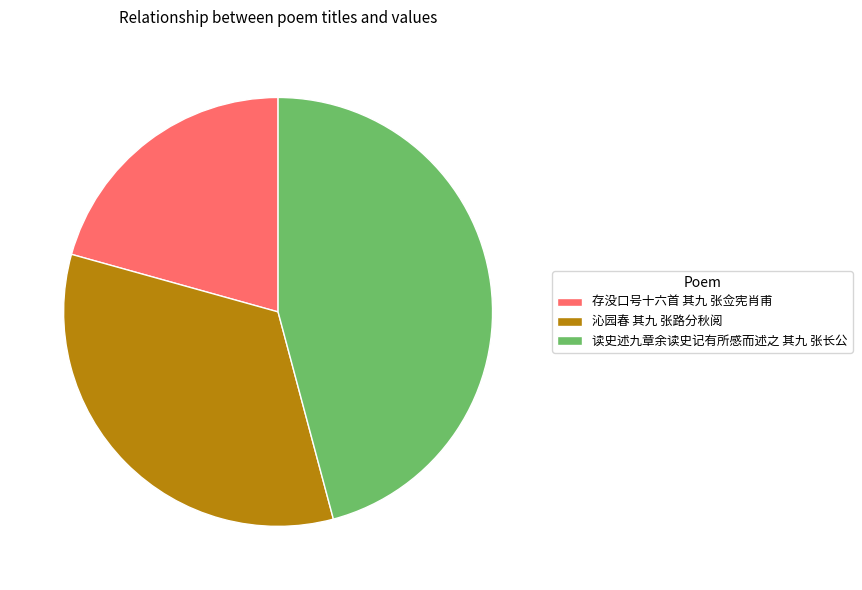

Rank the categories by value from lowest to highest.

存没口号十六首 其九 张佥宪肖甫, 沁园春 其九 张路分秋阅, 读史述九章余读史记有所感而述之 其九 张长公